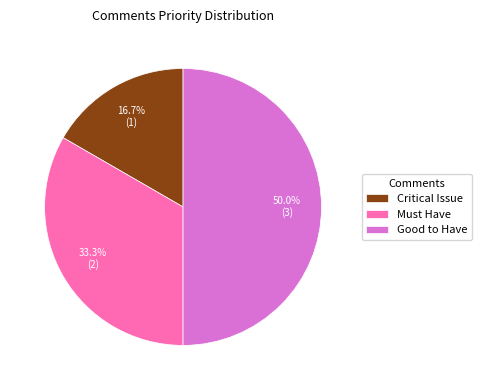

Does Critical Issue account for over 50% of the chart?

No